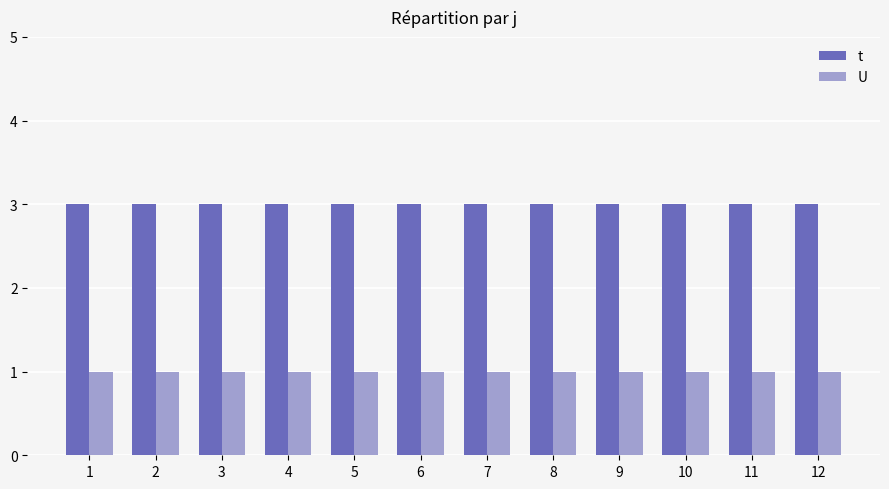

List the series in order of their overall mean, lowest first.

U, t